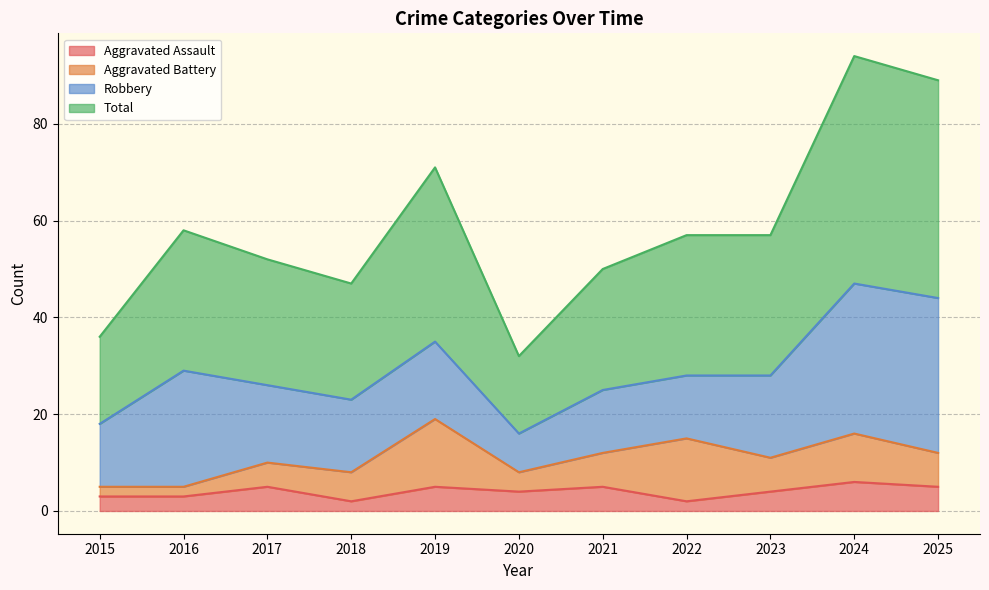

What is the greatest value displayed?

94